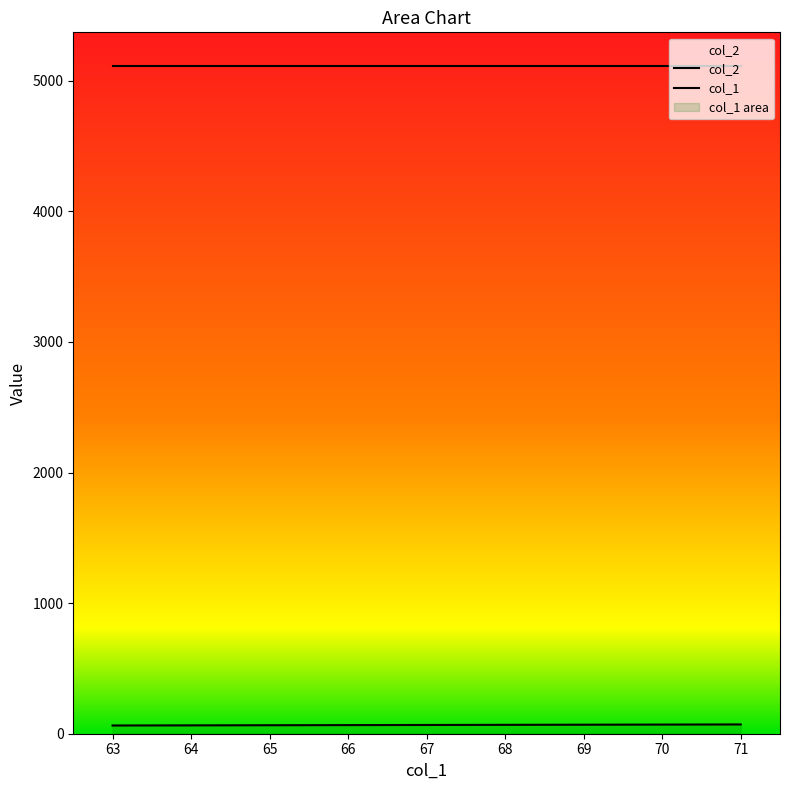

What is the value of the 7th point from the left?

69